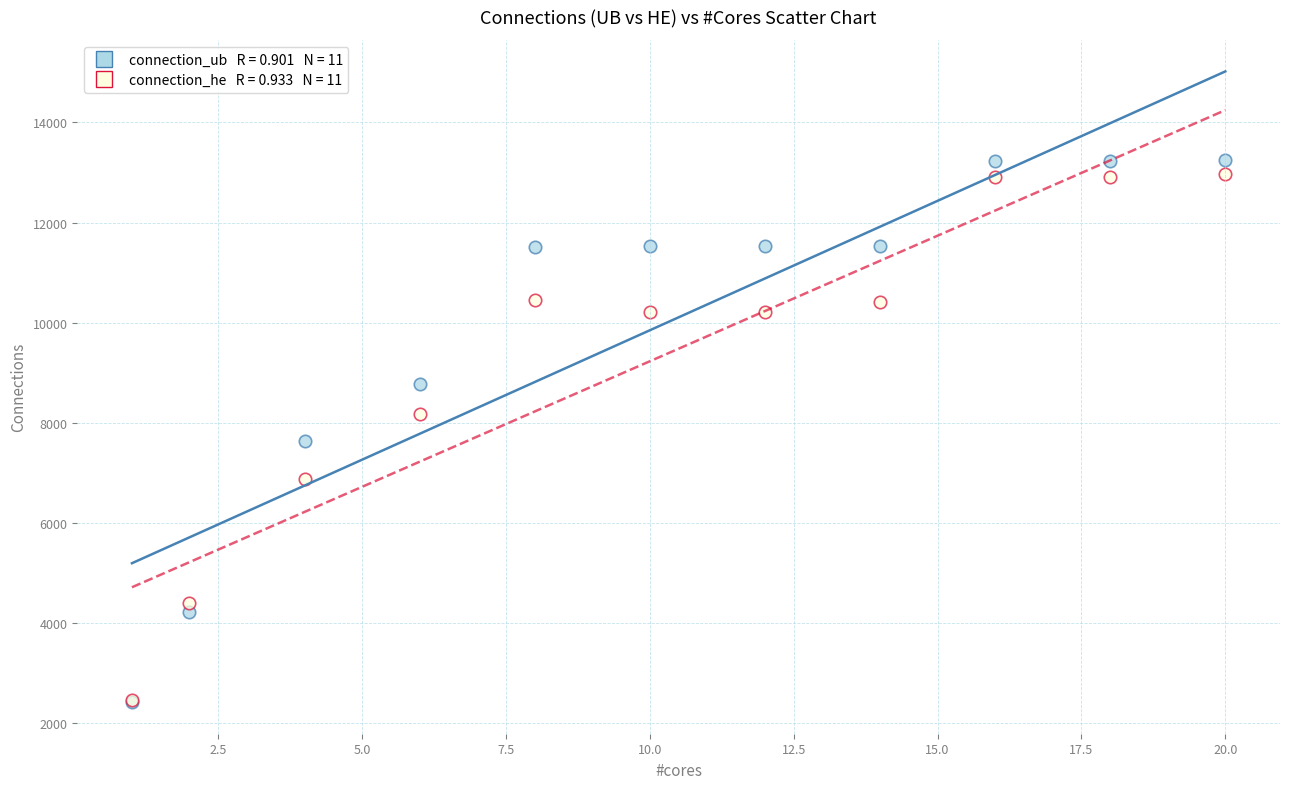

Across all series, what Y value is closest to 7830?

7627